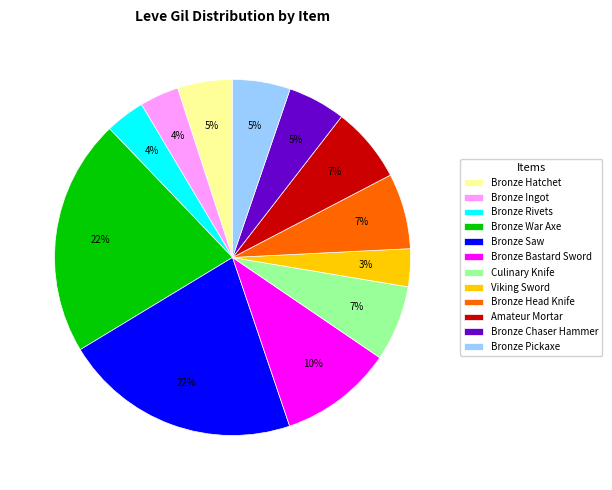

True or false: Culinary Knife accounts for 7% of the total.

True